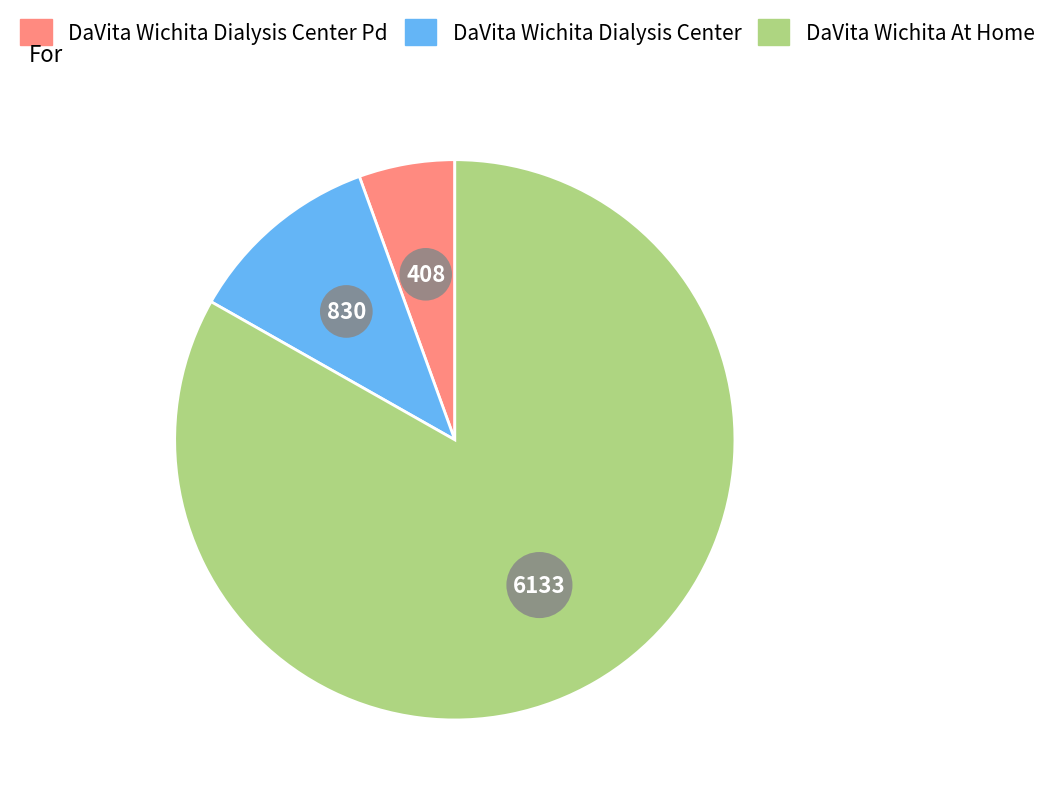

How many slices are in this pie chart?

3